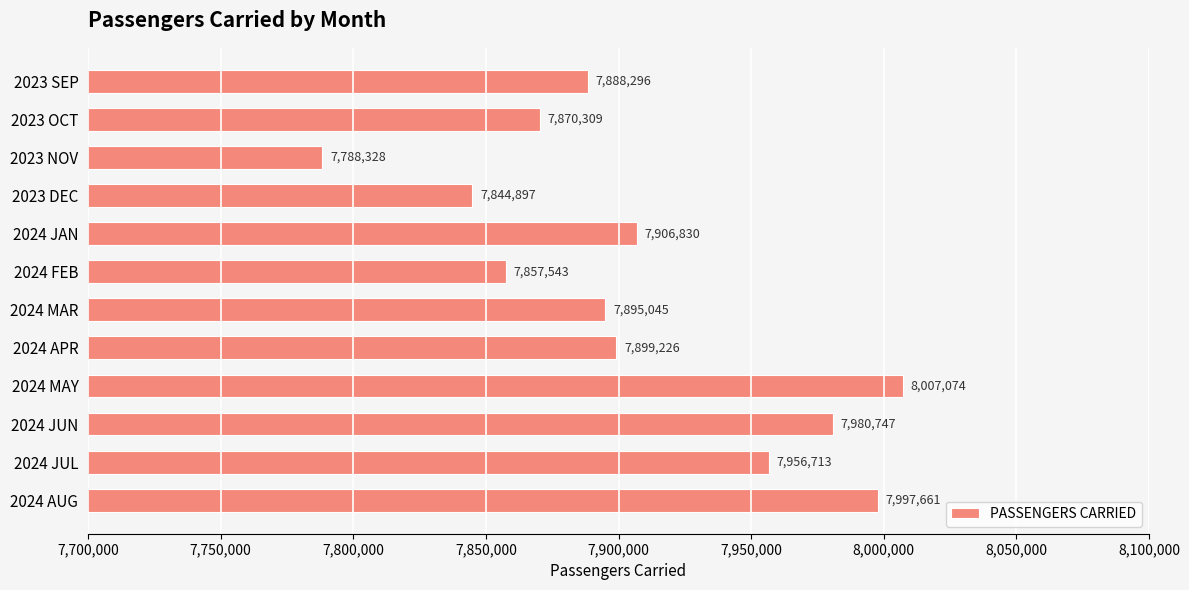

What is the label of the 2nd bar from the bottom?

2024 JUL